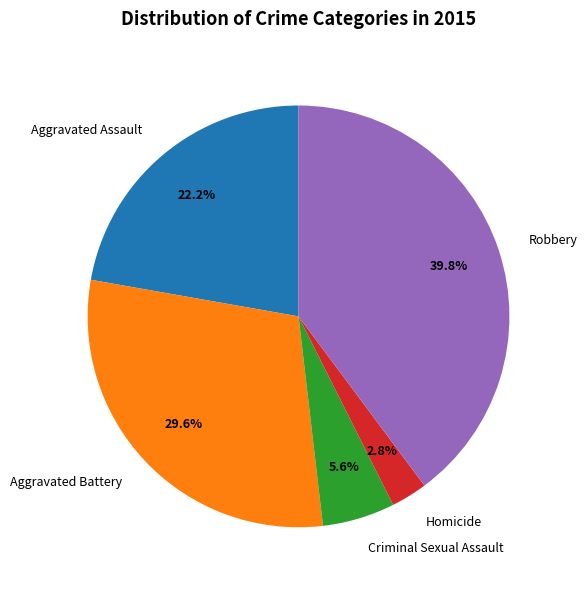

Does Aggravated Battery account for over 50% of the chart?

No